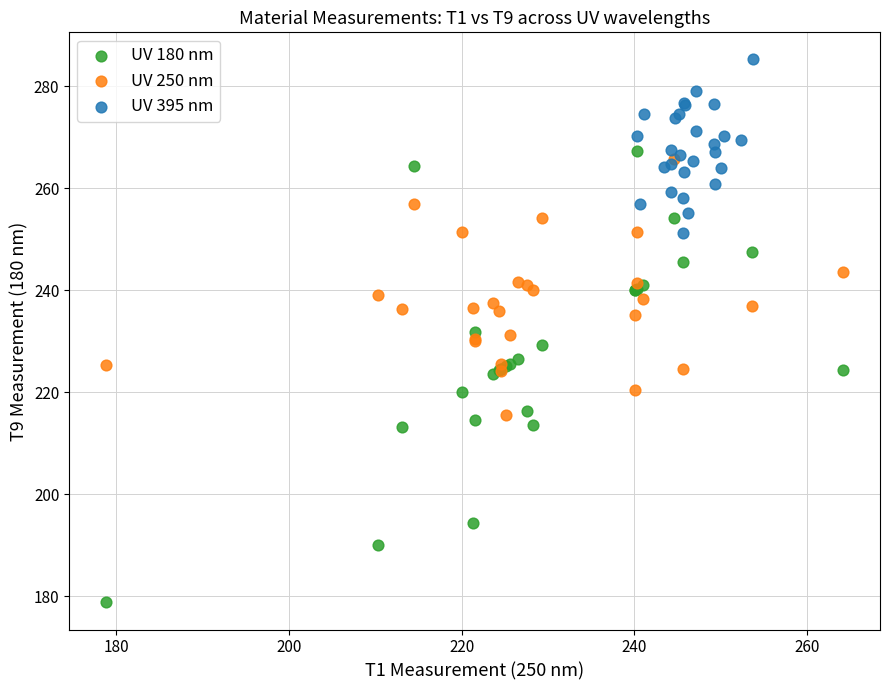

Which series reaches the minimum Y coordinate?

UV 180 nm